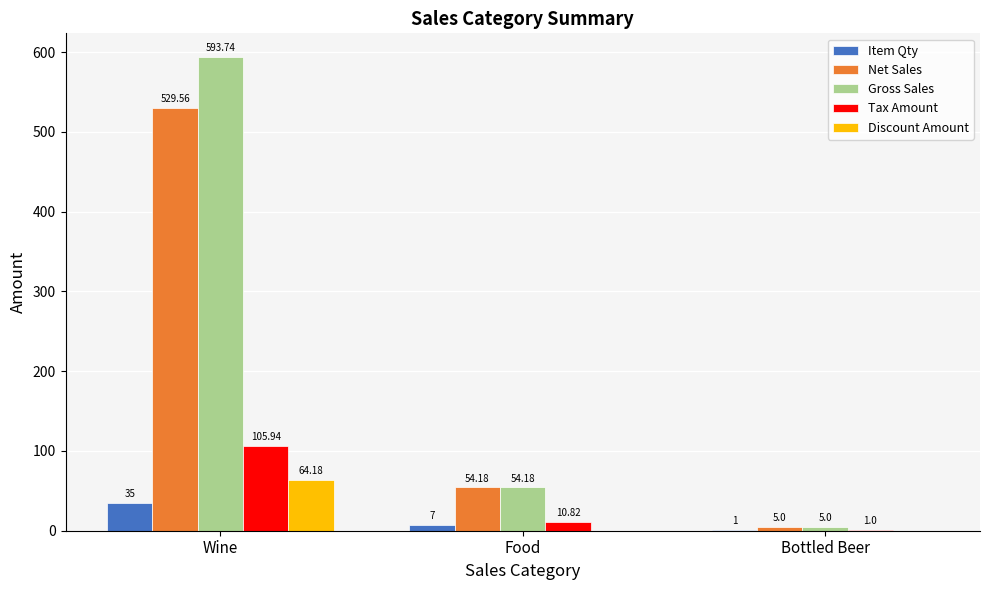

Between Wine and Bottled Beer, which series saw the biggest shift?

Gross Sales